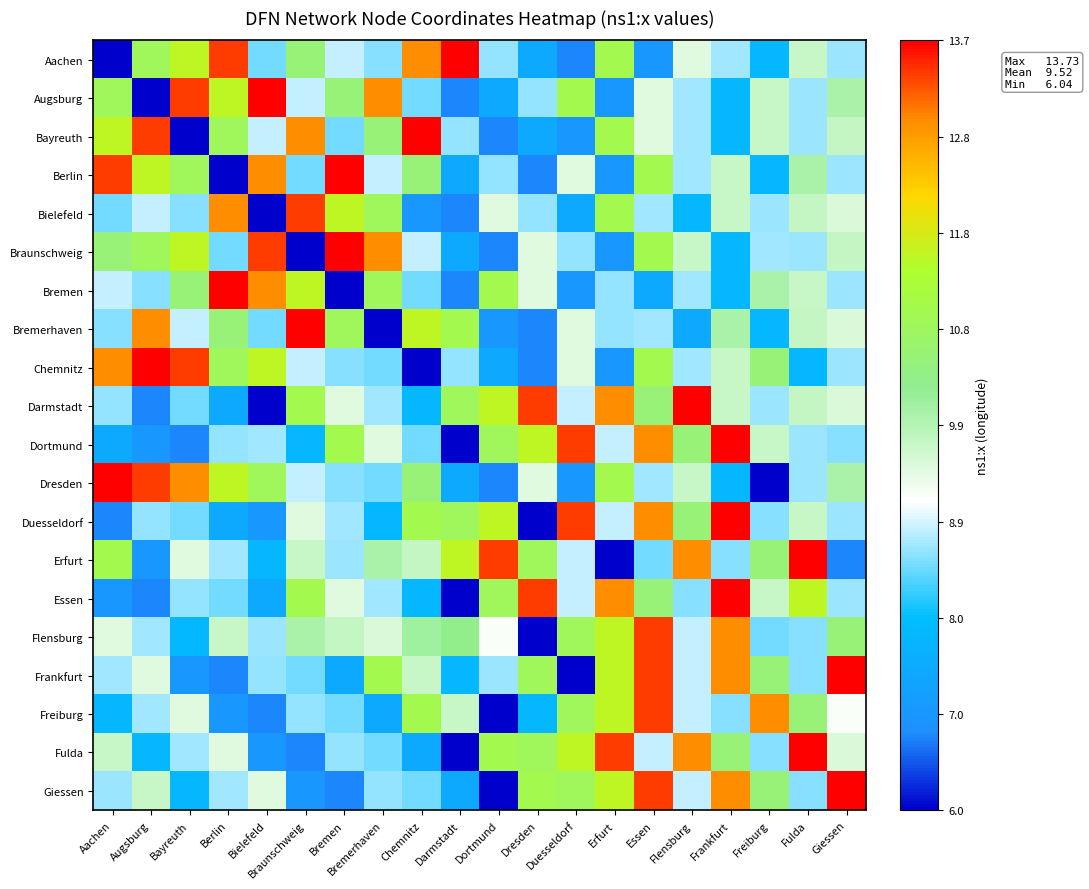

Reading left to right, extract all data points from this chart.

Aachen: Aachen=6.0	Augsburg=10.9	Bayreuth=11.6	Berlin=13.4	Bielefeld=8.5	Braunschweig=10.6	Bremen=8.8	Bremerhaven=8.6	Chemnitz=12.9	Darmstadt=13.7	Dortmund=8.7	Dresden=7.5	Duesseldorf=6.8	Erfurt=11.0	Essen=7.0	Flensburg=9.4	Frankfurt=8.7	Freiburg=7.8	Fulda=9.7	Giessen=8.7
Augsburg: Aachen=10.9	Augsburg=6.0	Bayreuth=13.4	Berlin=11.6	Bielefeld=13.7	Braunschweig=8.8	Bremen=10.6	Bremerhaven=12.9	Chemnitz=8.5	Darmstadt=6.8	Dortmund=7.5	Dresden=8.7	Duesseldorf=11.0	Erfurt=7.0	Essen=9.4	Flensburg=8.7	Frankfurt=7.8	Freiburg=9.7	Fulda=8.7	Giessen=10.0
Bayreuth: Aachen=11.6	Augsburg=13.4	Bayreuth=6.0	Berlin=10.9	Bielefeld=8.8	Braunschweig=12.9	Bremen=8.5	Bremerhaven=10.6	Chemnitz=13.7	Darmstadt=8.7	Dortmund=6.8	Dresden=7.5	Duesseldorf=7.0	Erfurt=11.0	Essen=9.4	Flensburg=8.7	Frankfurt=7.8	Freiburg=9.7	Fulda=8.7	Giessen=9.7
Berlin: Aachen=13.4	Augsburg=11.6	Bayreuth=10.9	Berlin=6.0	Bielefeld=12.9	Braunschweig=8.5	Bremen=13.7	Bremerhaven=8.8	Chemnitz=10.6	Darmstadt=7.5	Dortmund=8.7	Dresden=6.8	Duesseldorf=9.4	Erfurt=7.0	Essen=11.0	Flensburg=8.7	Frankfurt=9.7	Freiburg=7.8	Fulda=10.0	Giessen=8.7
Bielefeld: Aachen=8.5	Augsburg=8.8	Bayreuth=8.6	Berlin=12.9	Bielefeld=6.0	Braunschweig=13.4	Bremen=11.6	Bremerhaven=10.9	Chemnitz=7.0	Darmstadt=6.8	Dortmund=9.4	Dresden=8.7	Duesseldorf=7.5	Erfurt=11.0	Essen=8.7	Flensburg=7.8	Frankfurt=9.7	Freiburg=8.7	Fulda=9.7	Giessen=9.5
Braunschweig: Aachen=10.6	Augsburg=10.9	Bayreuth=11.6	Berlin=8.5	Bielefeld=13.4	Braunschweig=6.0	Bremen=13.7	Bremerhaven=12.9	Chemnitz=8.8	Darmstadt=7.5	Dortmund=6.8	Dresden=9.4	Duesseldorf=8.7	Erfurt=7.0	Essen=11.0	Flensburg=9.7	Frankfurt=7.8	Freiburg=8.7	Fulda=8.7	Giessen=9.7
Bremen: Aachen=8.8	Augsburg=8.6	Bayreuth=10.6	Berlin=13.7	Bielefeld=12.9	Braunschweig=11.6	Bremen=6.0	Bremerhaven=10.9	Chemnitz=8.5	Darmstadt=6.8	Dortmund=11.0	Dresden=9.4	Duesseldorf=7.0	Erfurt=8.7	Essen=7.5	Flensburg=8.7	Frankfurt=7.8	Freiburg=10.0	Fulda=9.7	Giessen=8.7
Bremerhaven: Aachen=8.6	Augsburg=12.9	Bayreuth=8.8	Berlin=10.6	Bielefeld=8.5	Braunschweig=13.7	Bremen=10.9	Bremerhaven=6.0	Chemnitz=11.6	Darmstadt=11.0	Dortmund=7.0	Dresden=6.8	Duesseldorf=9.4	Erfurt=8.7	Essen=8.7	Flensburg=7.5	Frankfurt=10.0	Freiburg=7.8	Fulda=9.7	Giessen=9.5
Chemnitz: Aachen=12.9	Augsburg=13.7	Bayreuth=13.4	Berlin=10.9	Bielefeld=11.6	Braunschweig=8.8	Bremen=8.6	Bremerhaven=8.5	Chemnitz=6.0	Darmstadt=8.7	Dortmund=7.5	Dresden=6.8	Duesseldorf=9.4	Erfurt=7.0	Essen=11.0	Flensburg=8.7	Frankfurt=9.7	Freiburg=10.6	Fulda=7.8	Giessen=8.7
Darmstadt: Aachen=8.7	Augsburg=6.8	Bayreuth=8.5	Berlin=7.5	Bielefeld=6.0	Braunschweig=11.0	Bremen=9.4	Bremerhaven=8.7	Chemnitz=7.8	Darmstadt=10.9	Dortmund=11.6	Dresden=13.4	Duesseldorf=8.8	Erfurt=12.9	Essen=10.6	Flensburg=13.7	Frankfurt=9.7	Freiburg=8.7	Fulda=9.7	Giessen=9.5
Dortmund: Aachen=7.5	Augsburg=7.0	Bayreuth=6.8	Berlin=8.7	Bielefeld=8.7	Braunschweig=7.8	Bremen=11.0	Bremerhaven=9.4	Chemnitz=8.5	Darmstadt=6.0	Dortmund=10.9	Dresden=11.6	Duesseldorf=13.4	Erfurt=8.8	Essen=12.9	Flensburg=10.6	Frankfurt=13.7	Freiburg=9.7	Fulda=8.7	Giessen=8.6
Dresden: Aachen=13.7	Augsburg=13.4	Bayreuth=12.9	Berlin=11.6	Bielefeld=10.9	Braunschweig=8.8	Bremen=8.6	Bremerhaven=8.5	Chemnitz=10.6	Darmstadt=7.5	Dortmund=6.8	Dresden=9.4	Duesseldorf=7.0	Erfurt=11.0	Essen=8.7	Flensburg=9.7	Frankfurt=7.8	Freiburg=6.0	Fulda=8.7	Giessen=10.0
Duesseldorf: Aachen=6.8	Augsburg=8.7	Bayreuth=8.5	Berlin=7.5	Bielefeld=7.0	Braunschweig=9.4	Bremen=8.7	Bremerhaven=7.8	Chemnitz=11.0	Darmstadt=10.9	Dortmund=11.6	Dresden=6.0	Duesseldorf=13.4	Erfurt=8.8	Essen=12.9	Flensburg=10.6	Frankfurt=13.7	Freiburg=8.6	Fulda=9.7	Giessen=8.7
Erfurt: Aachen=11.0	Augsburg=7.0	Bayreuth=9.4	Berlin=8.7	Bielefeld=7.8	Braunschweig=9.7	Bremen=8.7	Bremerhaven=10.0	Chemnitz=9.7	Darmstadt=11.6	Dortmund=13.4	Dresden=10.9	Duesseldorf=8.8	Erfurt=6.0	Essen=8.5	Flensburg=12.9	Frankfurt=8.6	Freiburg=10.6	Fulda=13.7	Giessen=6.8
Essen: Aachen=7.0	Augsburg=6.8	Bayreuth=8.7	Berlin=8.5	Bielefeld=7.5	Braunschweig=11.0	Bremen=9.4	Bremerhaven=8.7	Chemnitz=7.8	Darmstadt=6.0	Dortmund=10.9	Dresden=13.4	Duesseldorf=8.8	Erfurt=12.9	Essen=10.6	Flensburg=8.6	Frankfurt=13.7	Freiburg=9.7	Fulda=11.6	Giessen=8.7
Flensburg: Aachen=9.4	Augsburg=8.7	Bayreuth=7.8	Berlin=9.7	Bielefeld=8.7	Braunschweig=10.0	Bremen=9.7	Bremerhaven=9.5	Chemnitz=10.1	Darmstadt=10.3	Dortmund=9.2	Dresden=6.0	Duesseldorf=10.9	Erfurt=11.6	Essen=13.4	Flensburg=8.8	Frankfurt=12.9	Freiburg=8.5	Fulda=8.6	Giessen=10.6
Frankfurt: Aachen=8.7	Augsburg=9.4	Bayreuth=7.0	Berlin=6.8	Bielefeld=8.7	Braunschweig=8.5	Bremen=7.5	Bremerhaven=11.0	Chemnitz=9.7	Darmstadt=7.8	Dortmund=8.7	Dresden=10.9	Duesseldorf=6.0	Erfurt=11.6	Essen=13.4	Flensburg=8.8	Frankfurt=12.9	Freiburg=10.6	Fulda=8.6	Giessen=13.7
Freiburg: Aachen=7.8	Augsburg=8.7	Bayreuth=9.4	Berlin=7.0	Bielefeld=6.8	Braunschweig=8.7	Bremen=8.5	Bremerhaven=7.5	Chemnitz=11.0	Darmstadt=9.7	Dortmund=6.0	Dresden=7.8	Duesseldorf=10.9	Erfurt=11.6	Essen=13.4	Flensburg=8.8	Frankfurt=8.6	Freiburg=12.9	Fulda=10.6	Giessen=9.2
Fulda: Aachen=9.7	Augsburg=7.8	Bayreuth=8.7	Berlin=9.4	Bielefeld=7.0	Braunschweig=6.8	Bremen=8.7	Bremerhaven=8.5	Chemnitz=7.5	Darmstadt=6.0	Dortmund=11.0	Dresden=10.9	Duesseldorf=11.6	Erfurt=13.4	Essen=8.8	Flensburg=12.9	Frankfurt=10.6	Freiburg=8.6	Fulda=13.7	Giessen=9.5
Giessen: Aachen=8.7	Augsburg=9.7	Bayreuth=7.8	Berlin=8.7	Bielefeld=9.4	Braunschweig=7.0	Bremen=6.8	Bremerhaven=8.7	Chemnitz=8.5	Darmstadt=7.5	Dortmund=6.0	Dresden=11.0	Duesseldorf=10.9	Erfurt=11.6	Essen=13.4	Flensburg=8.8	Frankfurt=12.9	Freiburg=10.6	Fulda=8.6	Giessen=13.7